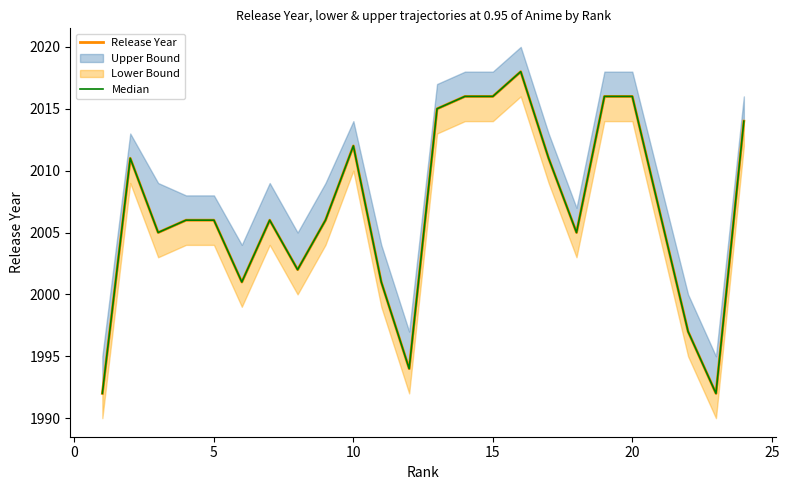

How many interior local valleys does the Median series have?

6